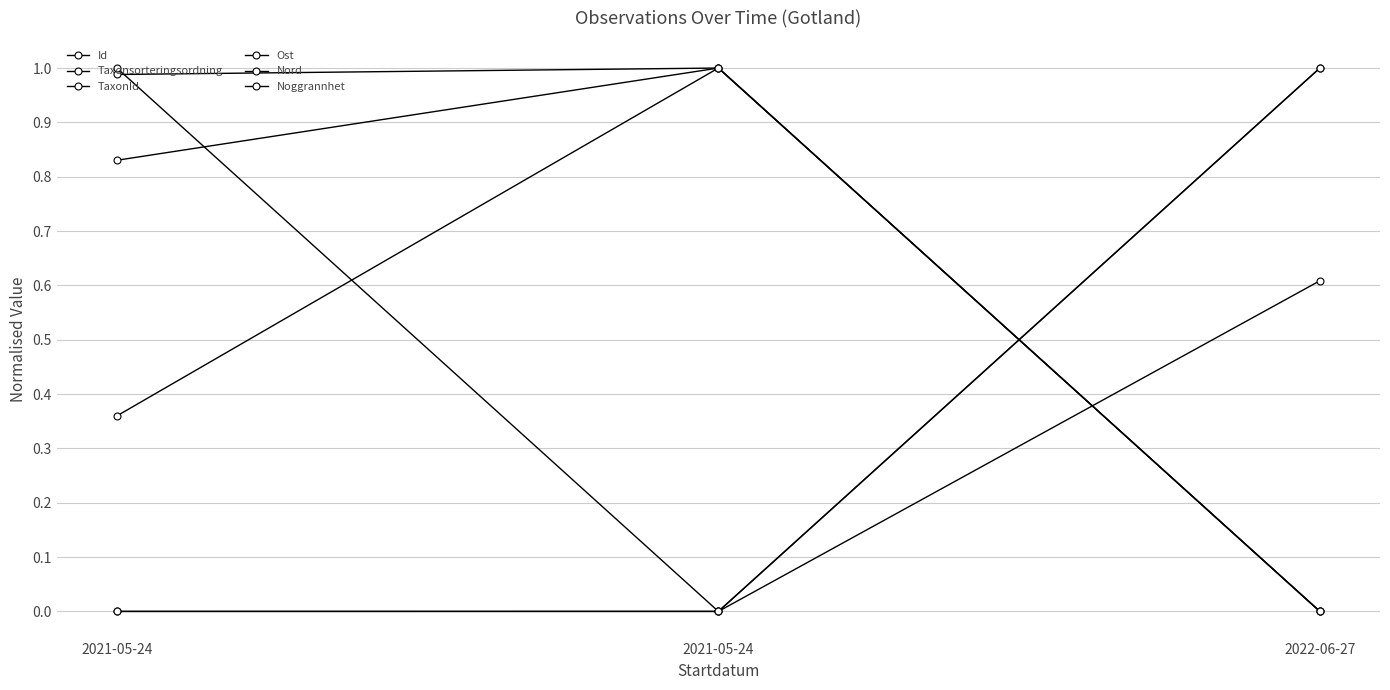

How many lines are shown in the chart?

6